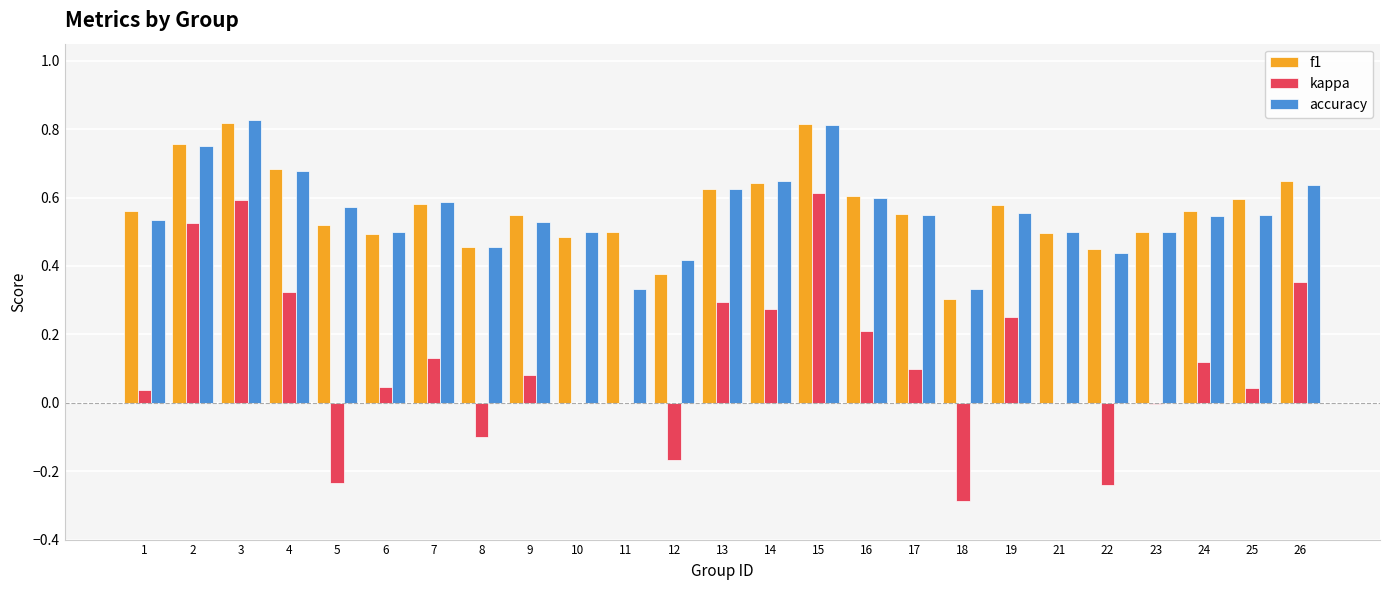

What is the sum of all accuracy values?

14.0